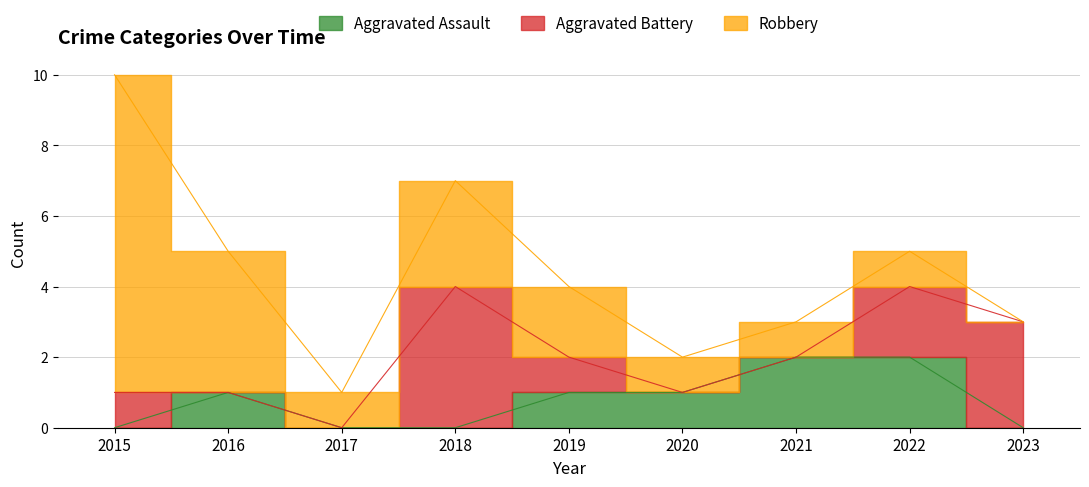

The value of Aggravated Assault at 2022 is 2. True or false?

True